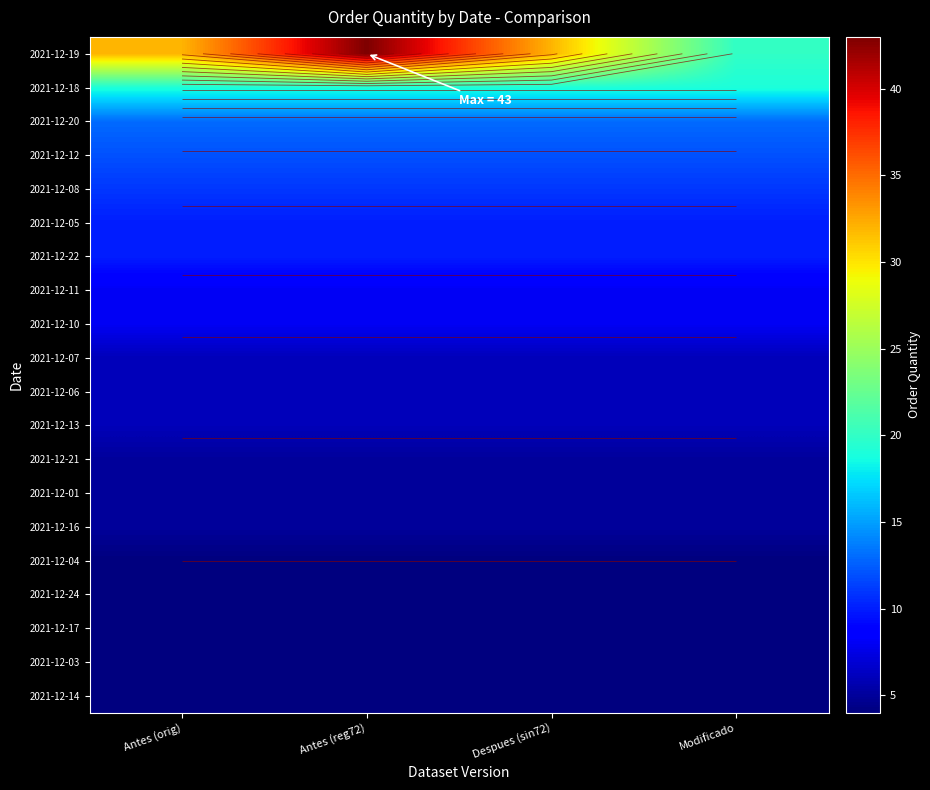

How many data points does each series have?

4